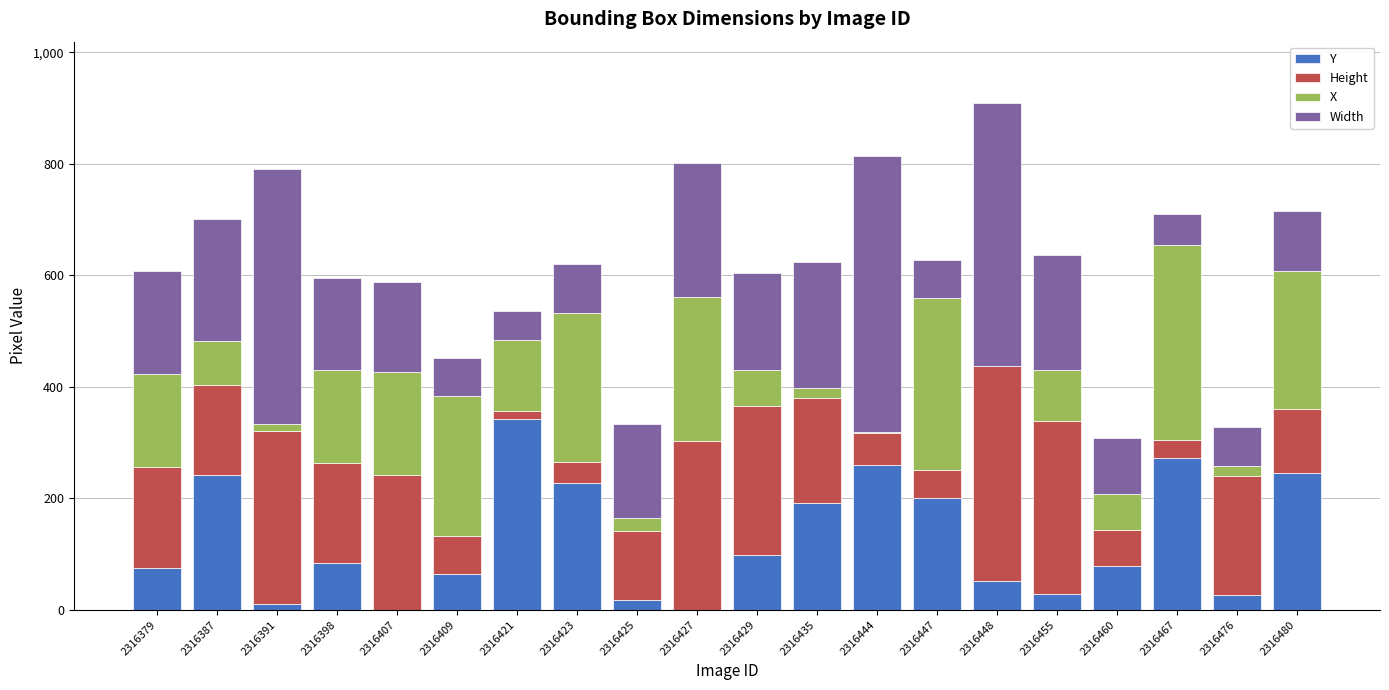

Are the bars grouped side by side (vs. stacked)?

No